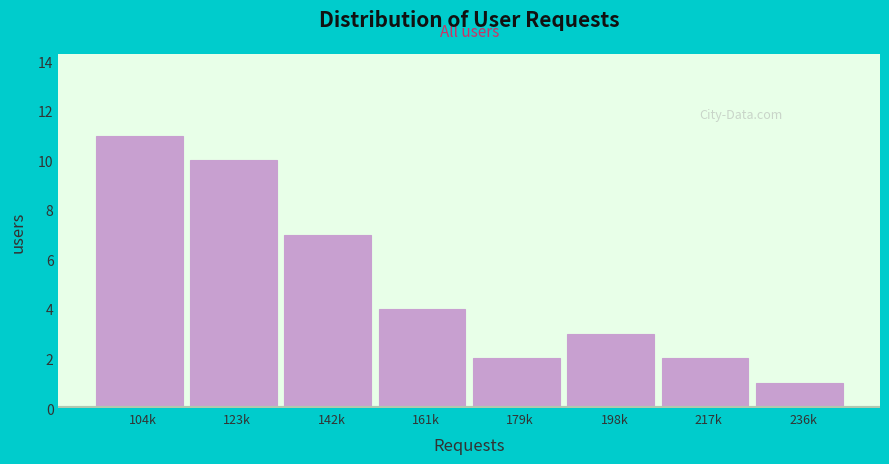

Reading left to right, what are all the values shown in this chart?

11	10	7	4	2	3	2	1